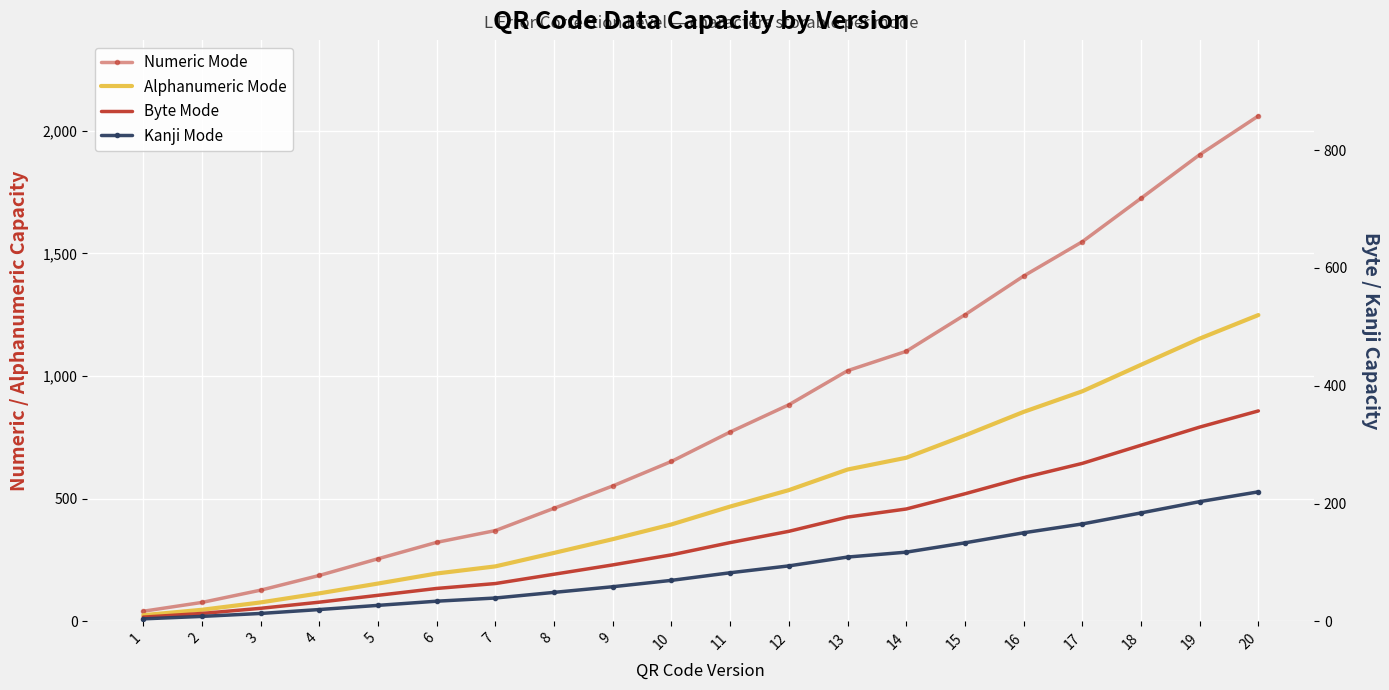

What is the value of the Alphanumeric Mode point at the 17th from the left?

938